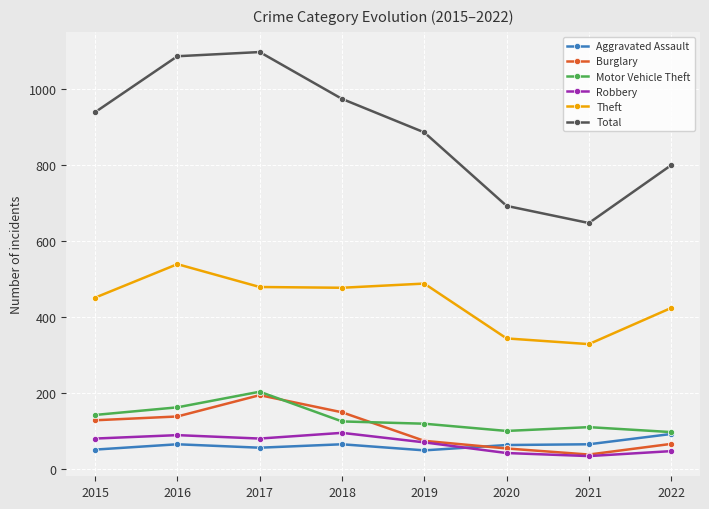

What is the difference between the second highest and second lowest values in the Burglary series?

95